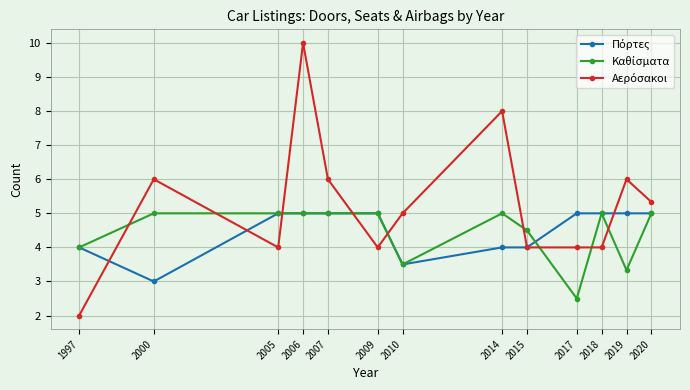

How many lines are shown in the chart?

3